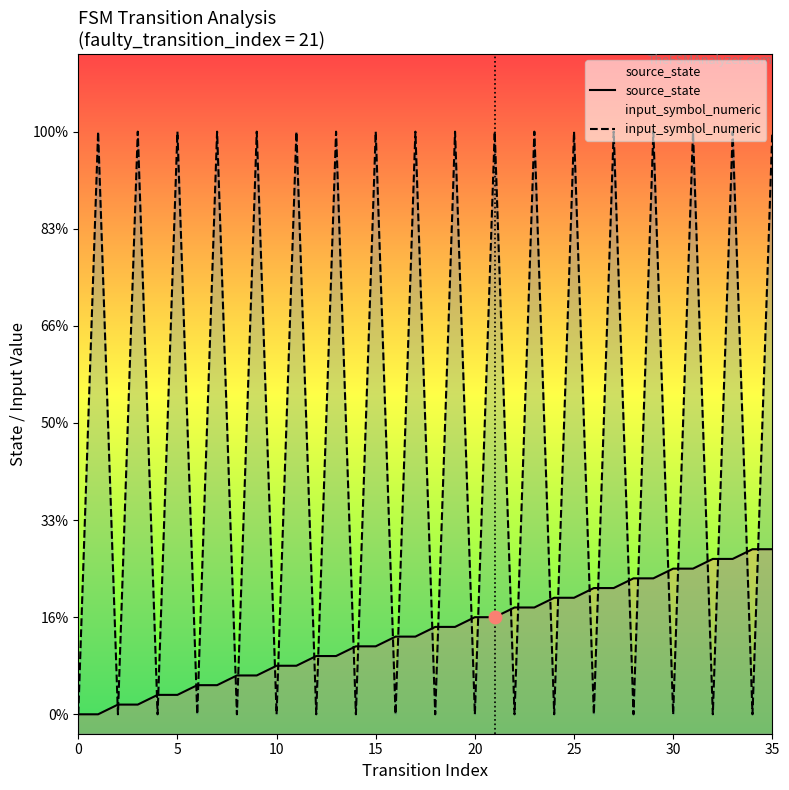

Which series reaches the minimum Y coordinate?

source_state